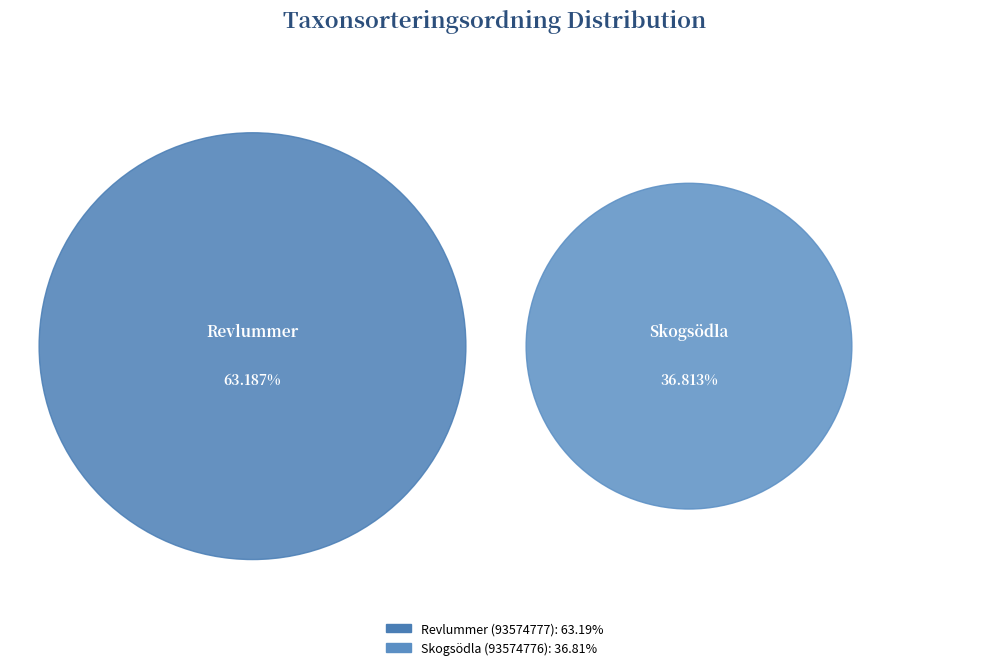

To the nearest percent, what is the combined percentage of Revlummer (93574777) and Skogsödla (93574776)?

100%